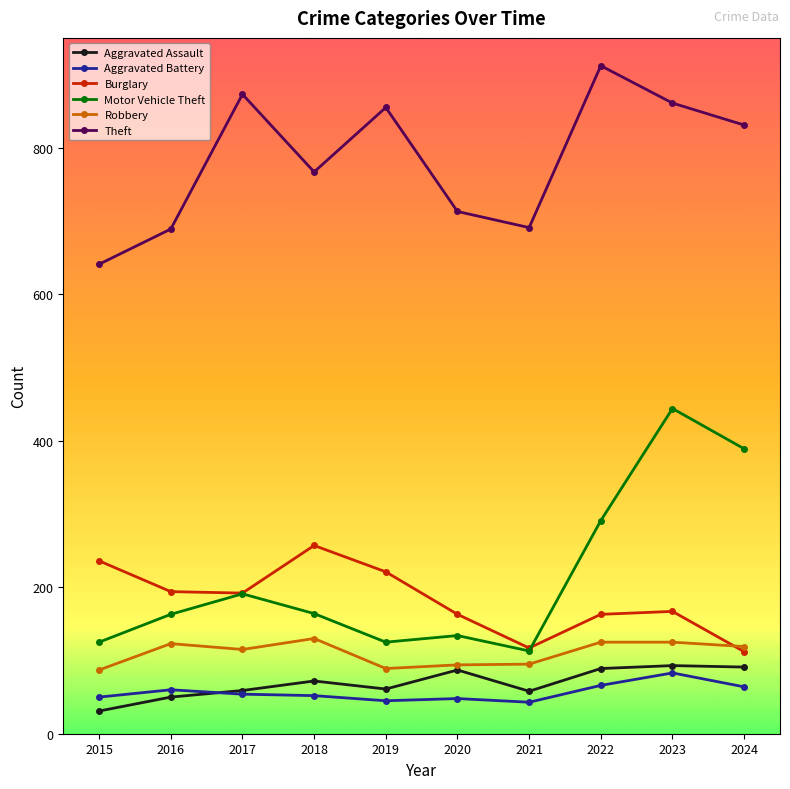

What is the total value across all series at 2016?

1279